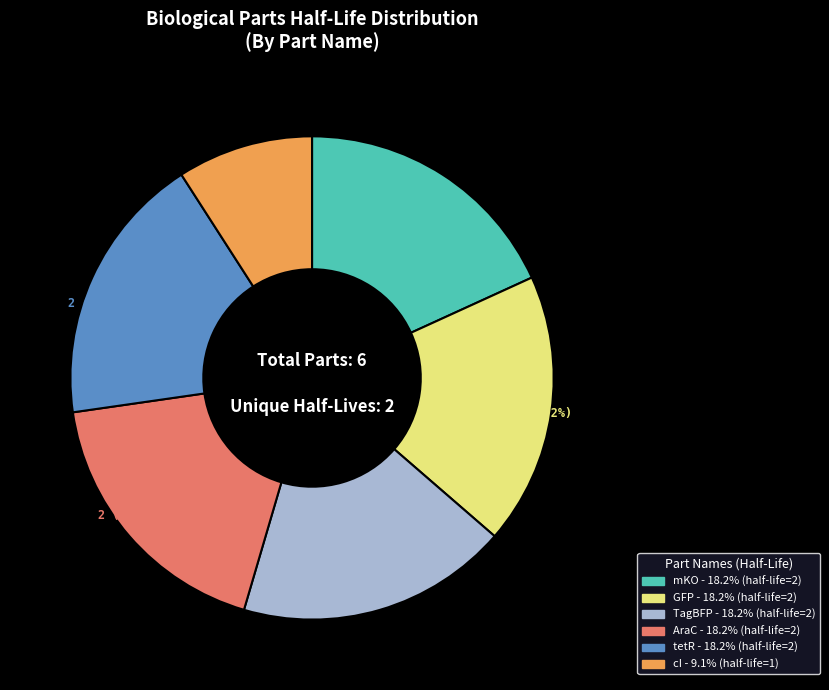

Is the sum of cI and TagBFP greater than half?

No